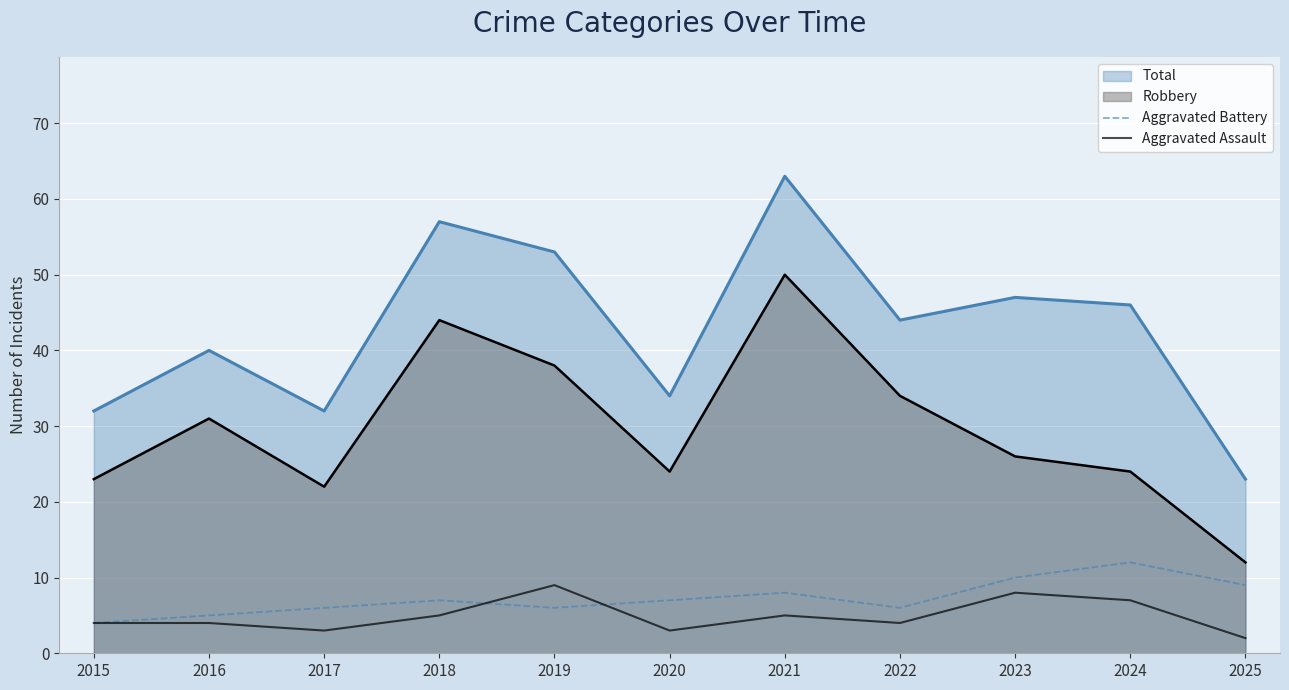

What is the value of the Aggravated Assault point at the 10th from the left?

7